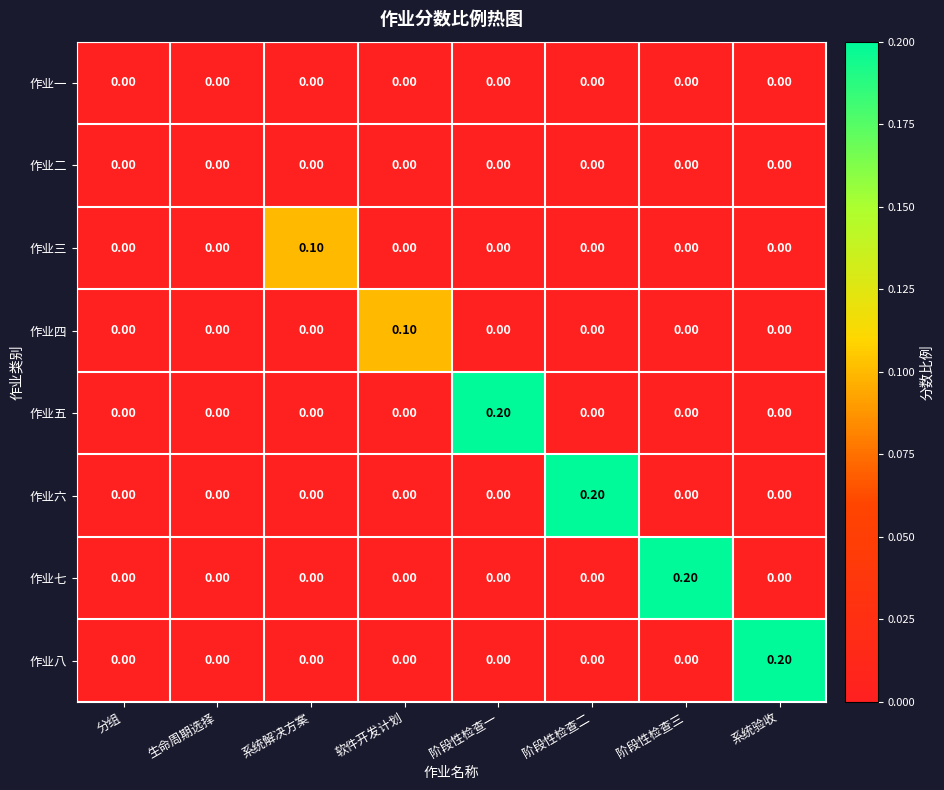

What is the total value across all series at 阶段性检查二?

0.2